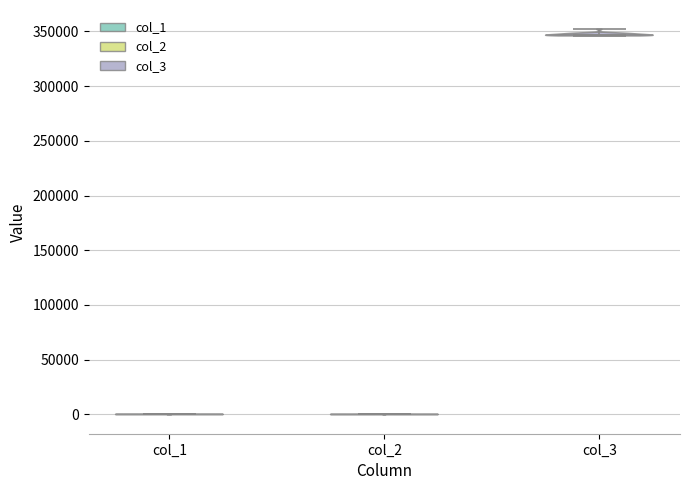

What is the highest point the violin for col_3 reaches on the y-axis? The values are not printed on the chart, so give them approximately, as read against the axis.

350000